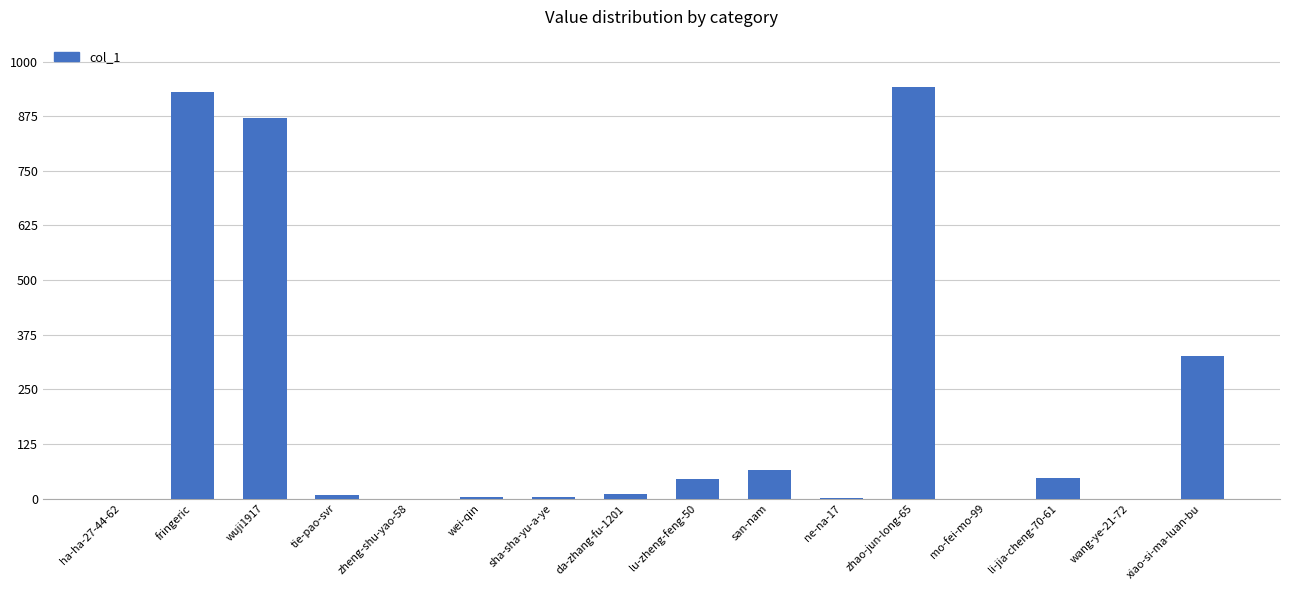

Which has a higher value, lu-zheng-feng-50 or tie-pao-svr?

lu-zheng-feng-50